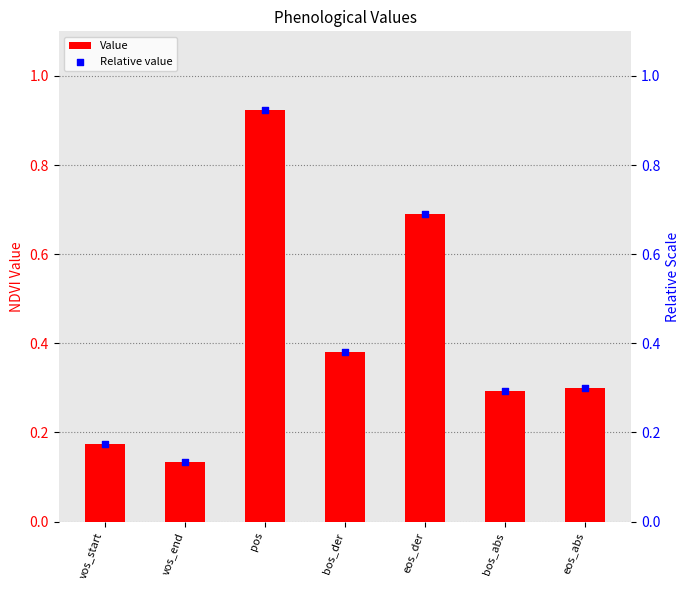

Which series reaches the minimum Y coordinate?

Value